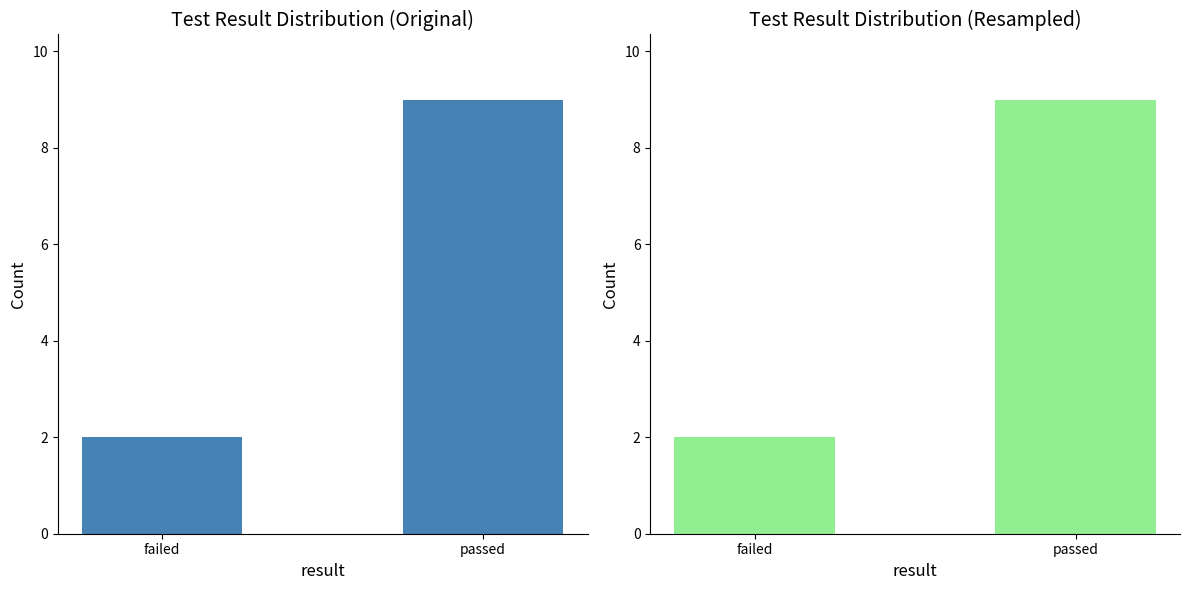

The chart shows a value of 1 at failed. True or false?

False